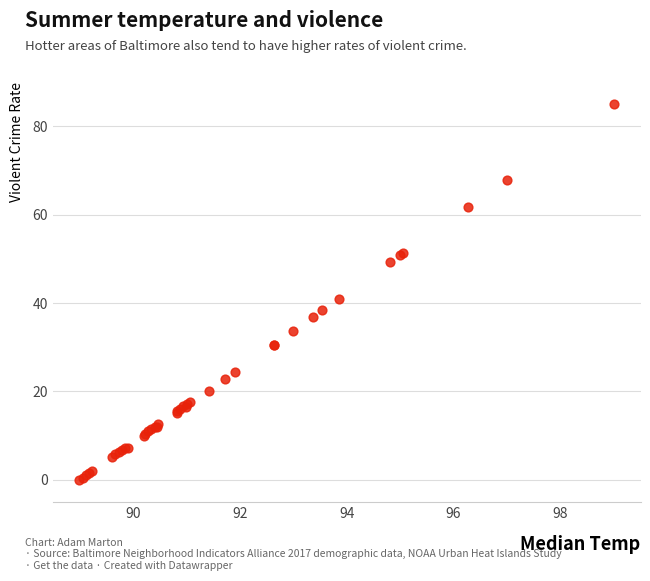

What Y value in the scatter plot is closest to 42?

40.9